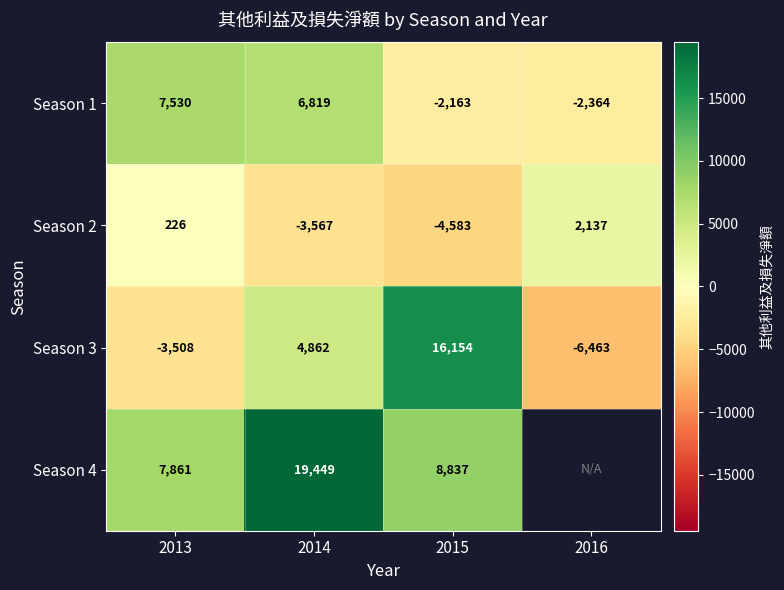

What is the spread (max minus min) of values at 2016?

8600.0